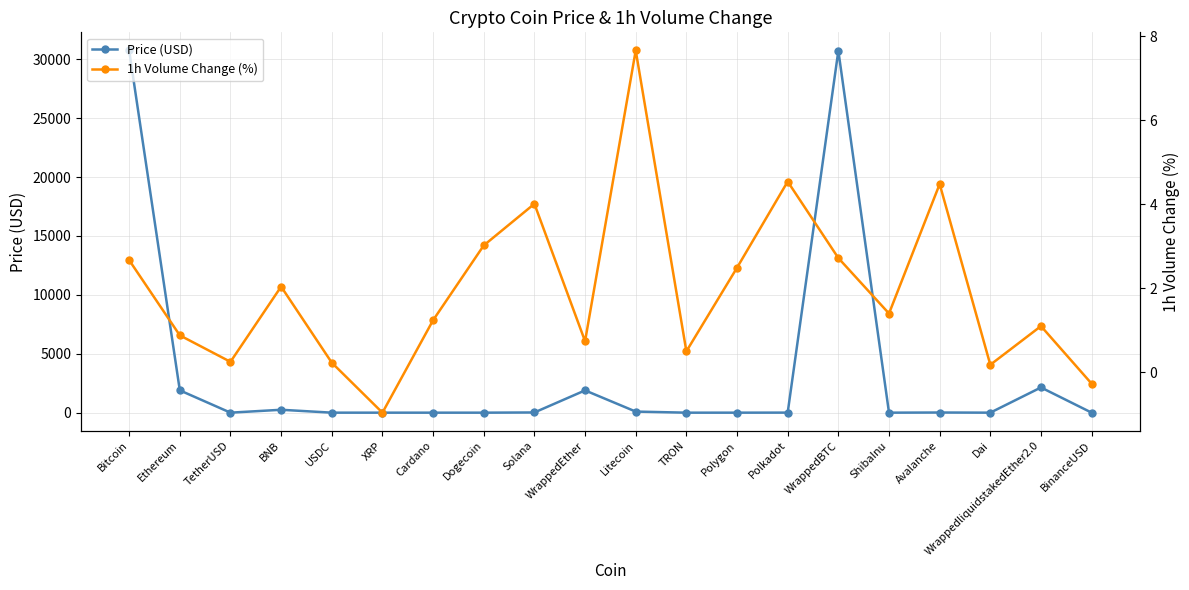

Reading left to right, extract all data points from this chart.

Price (USD): Bitcoin=30741.7	Ethereum=1894.1	TetherUSD=1.0	BNB=246.1	USDC=1.0	XRP=0.5	Cardano=0.3	Dogecoin=0.1	Solana=17.4	WrappedEther=1891.1	Litecoin=92.7	TRON=0.1	Polygon=0.7	Polkadot=5.1	WrappedBTC=30715.5	ShibaInu=0.0	Avalanche=13.3	Dai=1.0	WrappedliquidstakedEther2.0=2140.0	BinanceUSD=1.0
1h Volume Change (%): Bitcoin=2.7	Ethereum=0.9	TetherUSD=0.2	BNB=2.0	USDC=0.2	XRP=-1.0	Cardano=1.2	Dogecoin=3.0	Solana=4.0	WrappedEther=0.7	Litecoin=7.7	TRON=0.5	Polygon=2.5	Polkadot=4.5	WrappedBTC=2.7	ShibaInu=1.4	Avalanche=4.5	Dai=0.2	WrappedliquidstakedEther2.0=1.1	BinanceUSD=-0.3